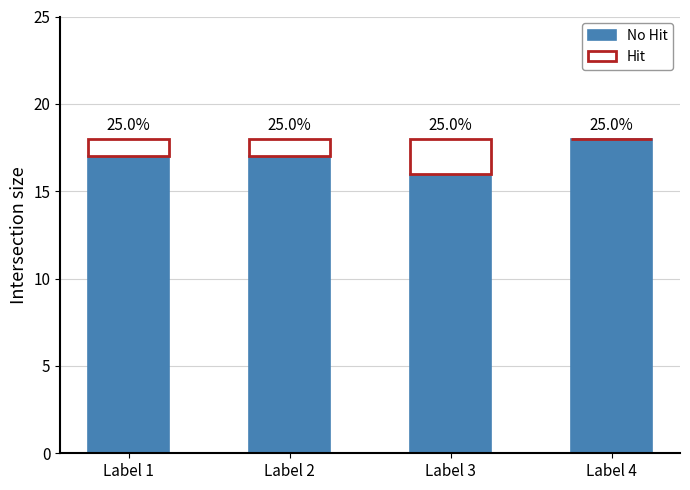

What is the difference between the Hit values at Label 1 and Label 4?

1